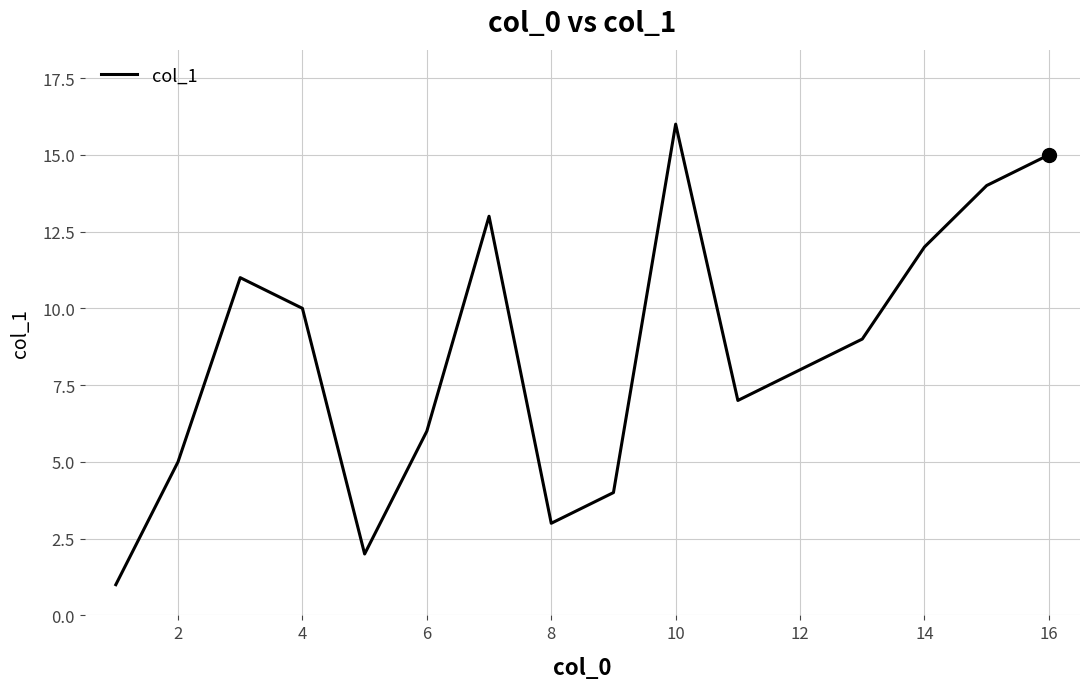

What is the greatest value displayed?

16